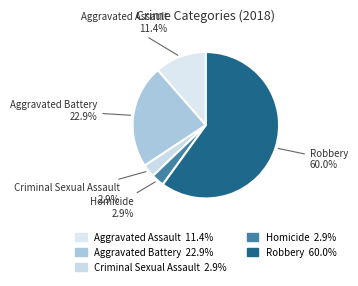

How many segments does this pie chart have?

5